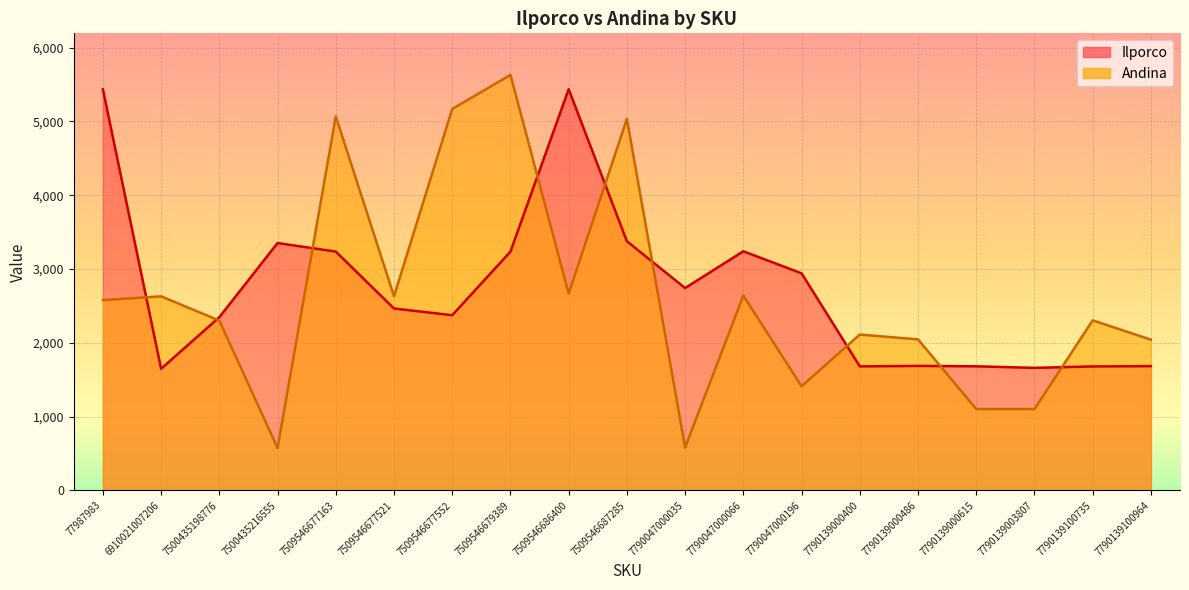

Where is Andina nearest to the value 3102?

7509546686400